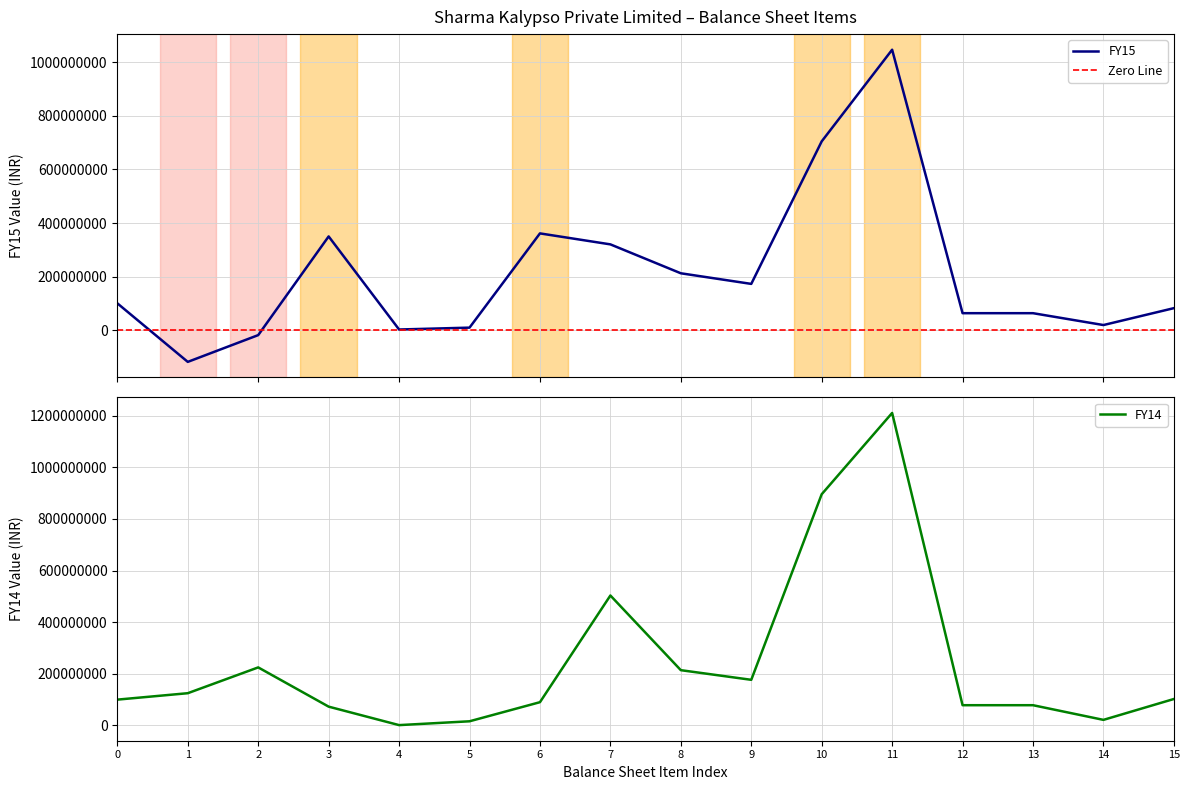

Which series ends up on top after the final intersection of FY14 and FY15?

FY14